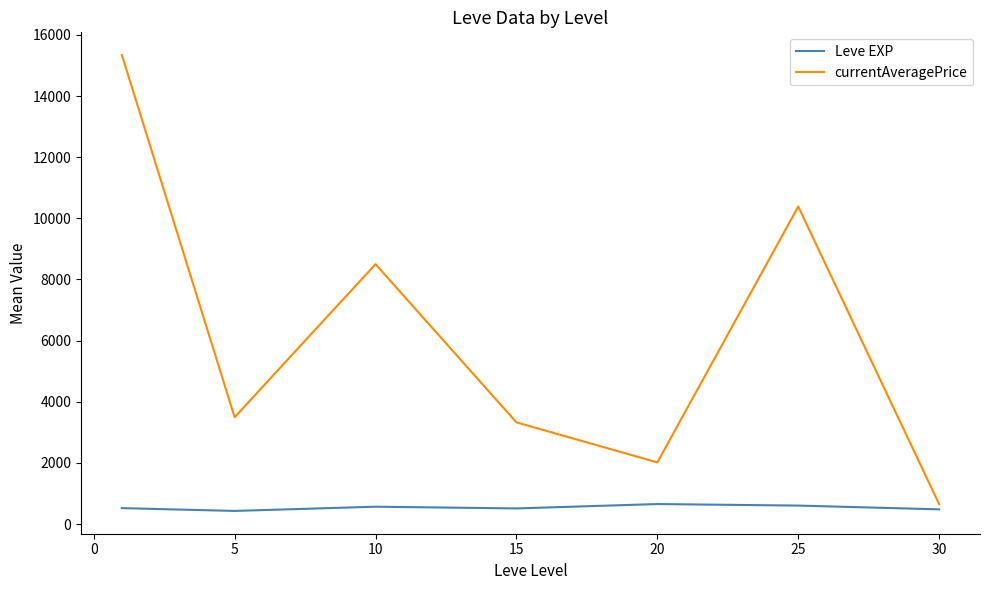

Which series has the largest total across all categories?

currentAveragePrice